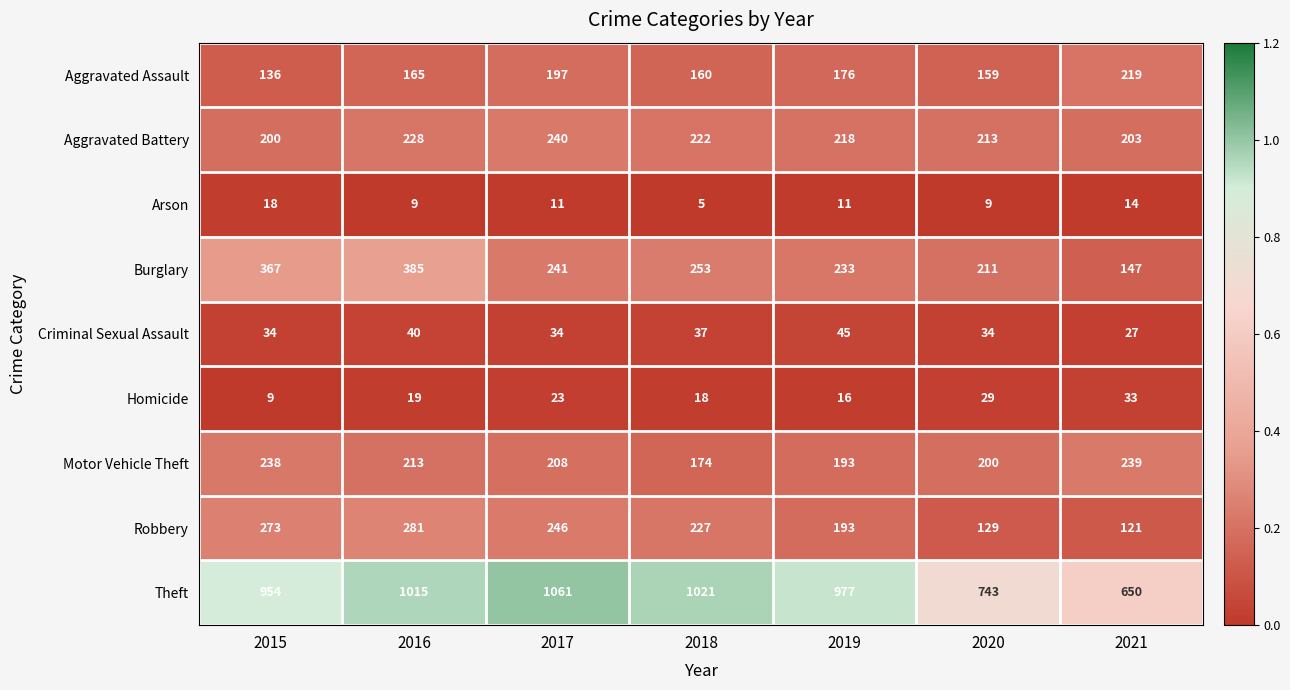

Which label corresponds to the smallest value in the chart?

2018